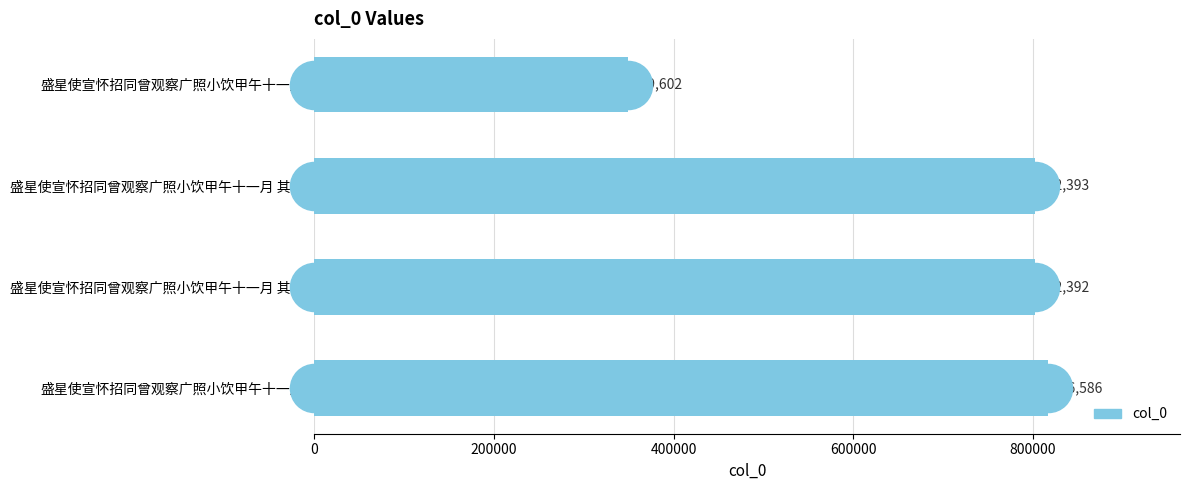

What is the change in value from 盛星使宣怀招同曾观察广照小饮甲午十一月 其二 to 盛星使宣怀招同曾观察广照小饮甲午十一月?

+14193